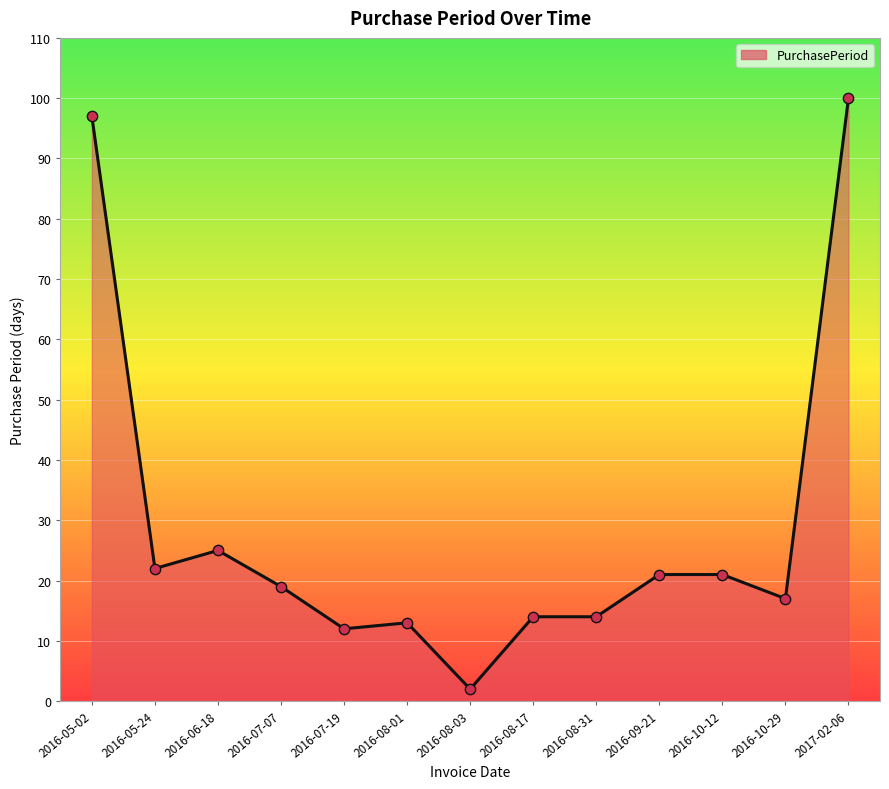

Between 2016-07-07 and 2016-05-02, which is larger?

2016-05-02